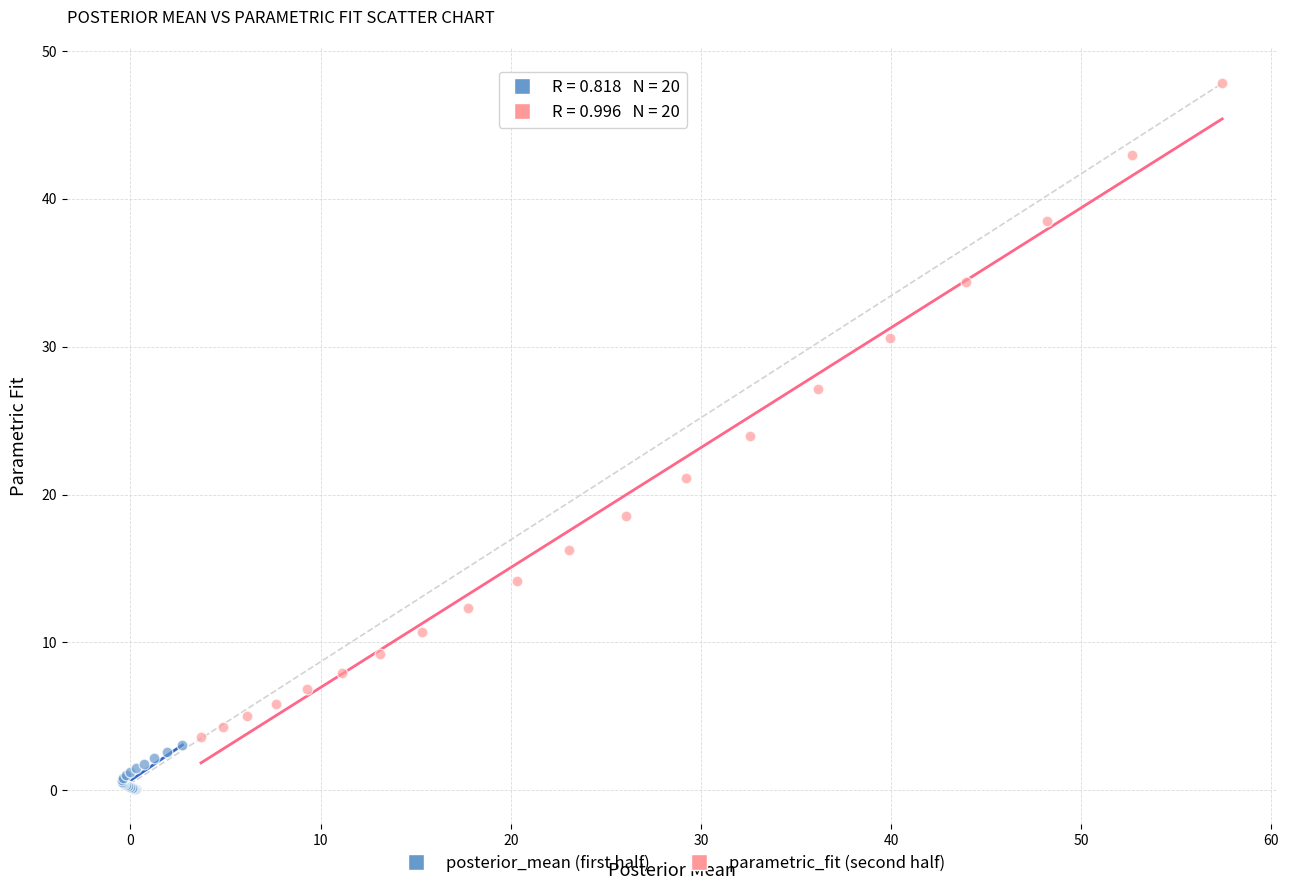

Which series reaches the maximum Y coordinate?

parametric_fit (second half)